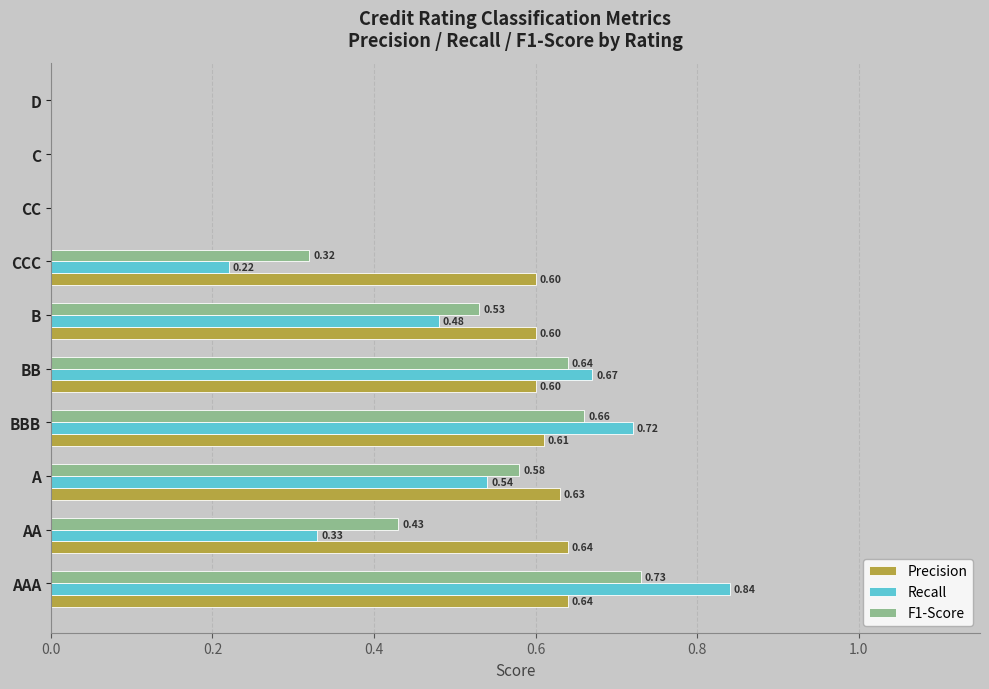

How many values in F1-Score are above zero?

7